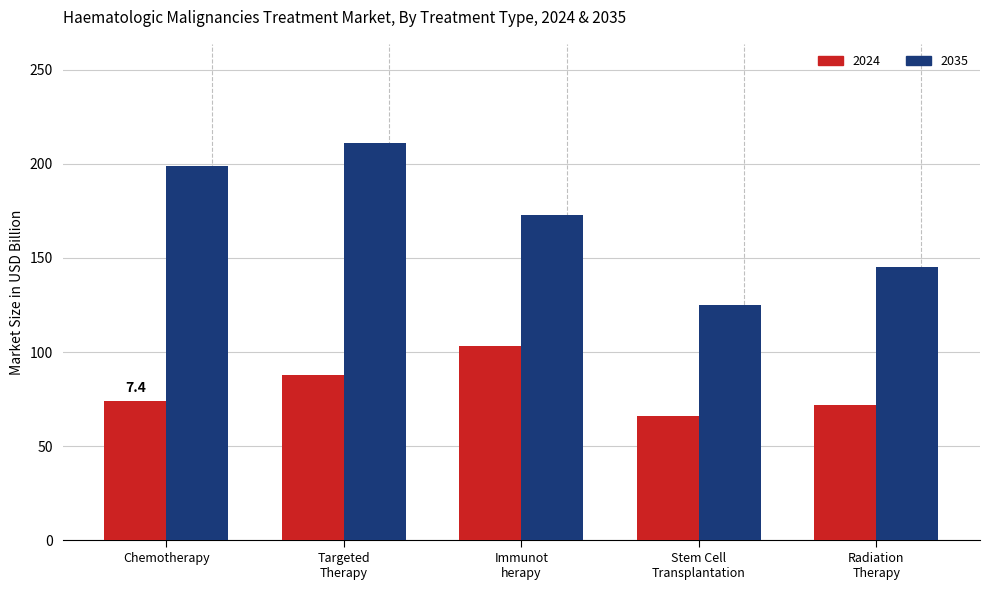

Reading right to left, extract all data points from this chart.

2024: 72	66	103	88	74
2035: 145	125	173	211	199